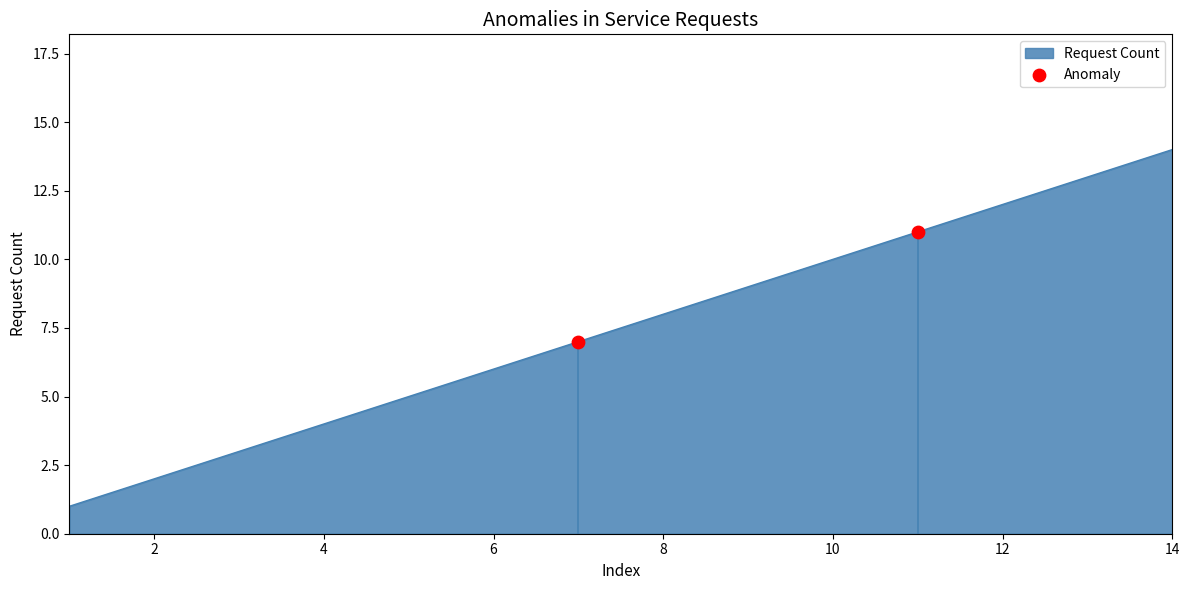

What is the maximum value shown in the chart?

14